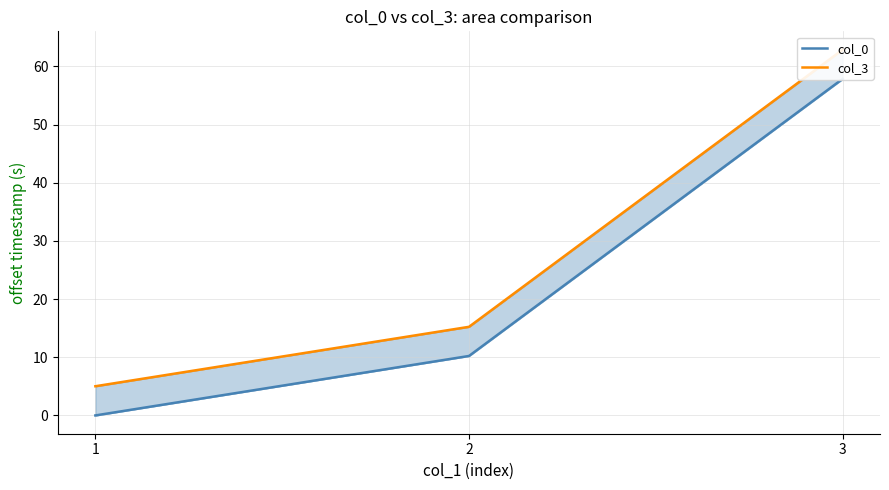

At which label is col_0 closest to 28?

2